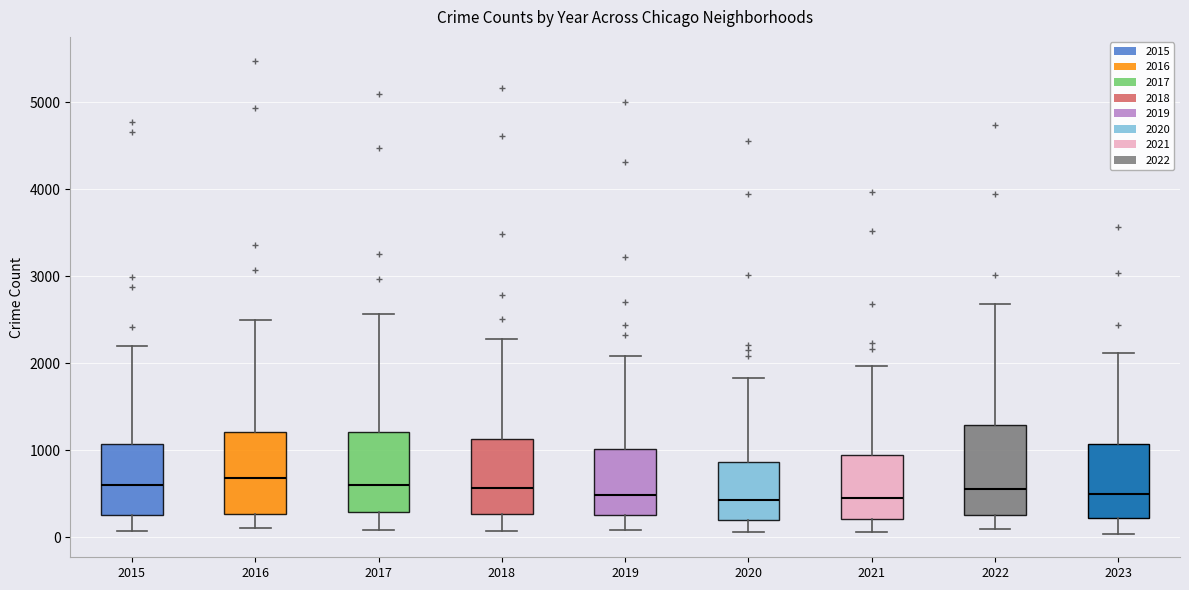

Where is the lower edge of the box at x = 2019 on the y-axis? The values are not printed on the chart, so give them approximately, as read against the axis.

300